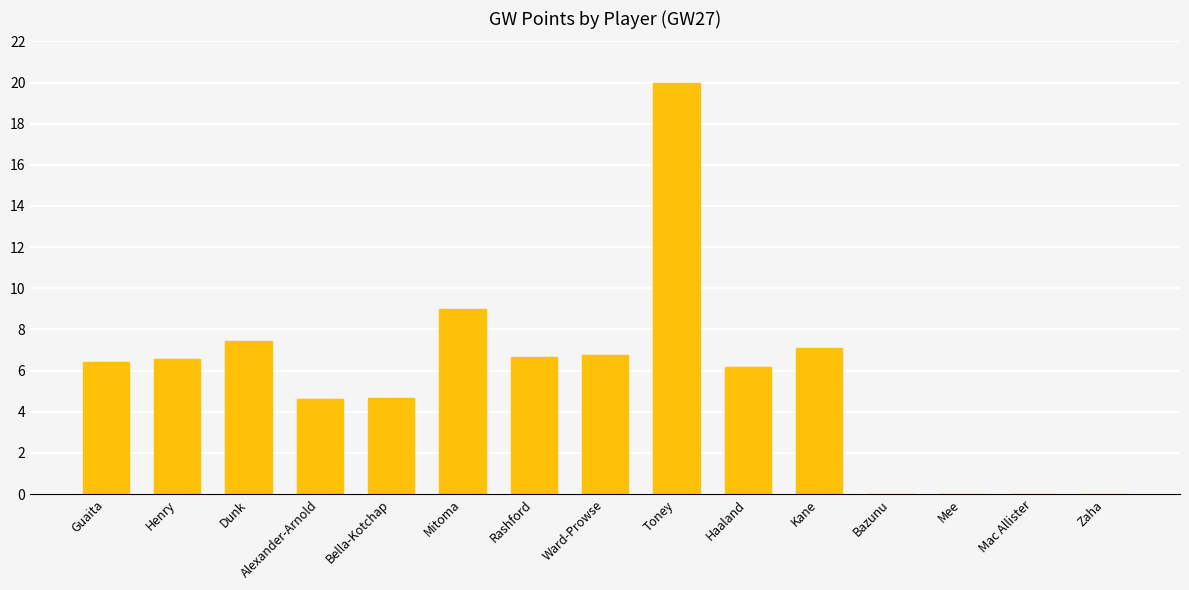

The chart shows a value of 4.9 at Mitoma. True or false?

False